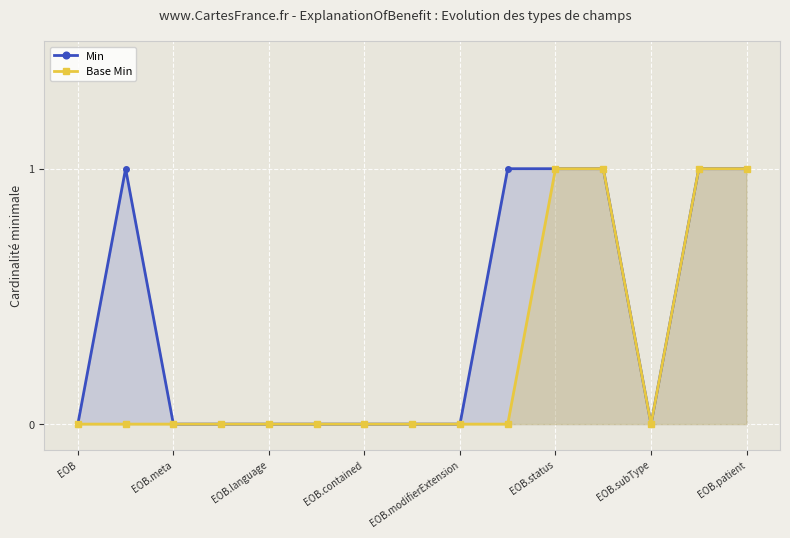

Count the Min values in the range 0 to 1.

15